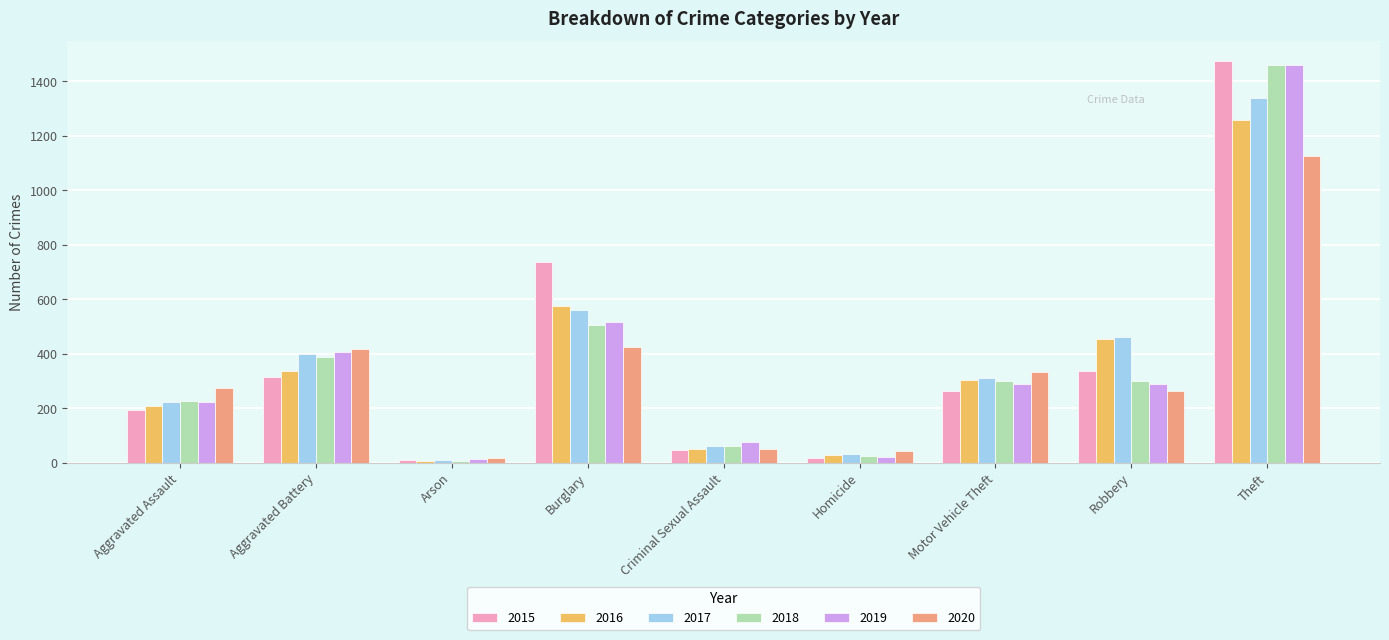

True or false: 2020 has a value of 70 at Robbery.

False